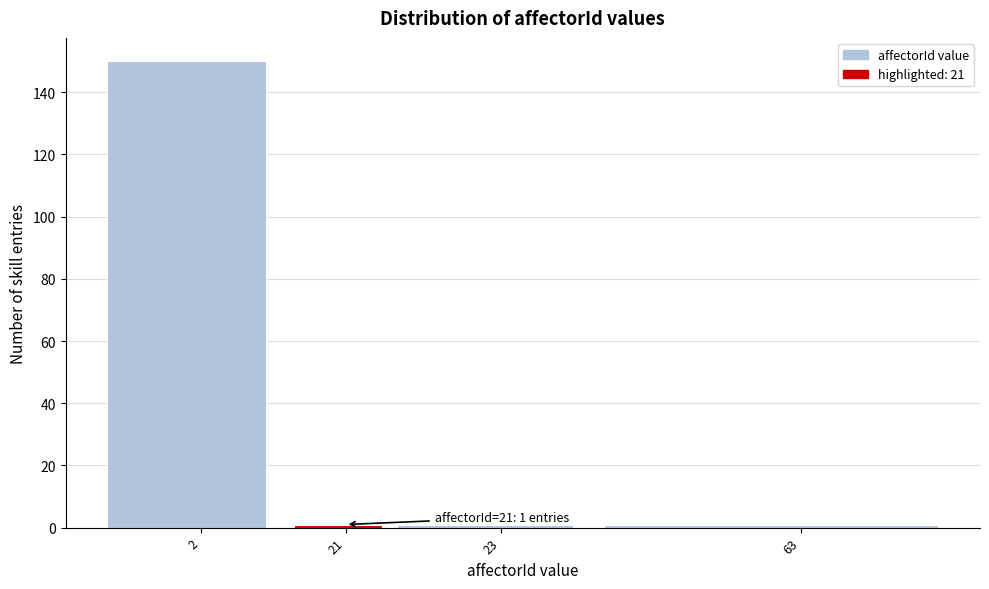

Reading left to right, what are all the values shown in this chart?

150	1	1	1